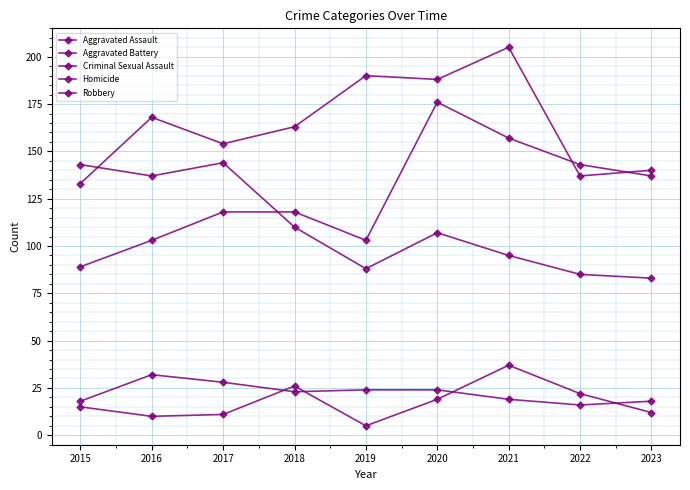

How many values in the Homicide series are below 15?

4